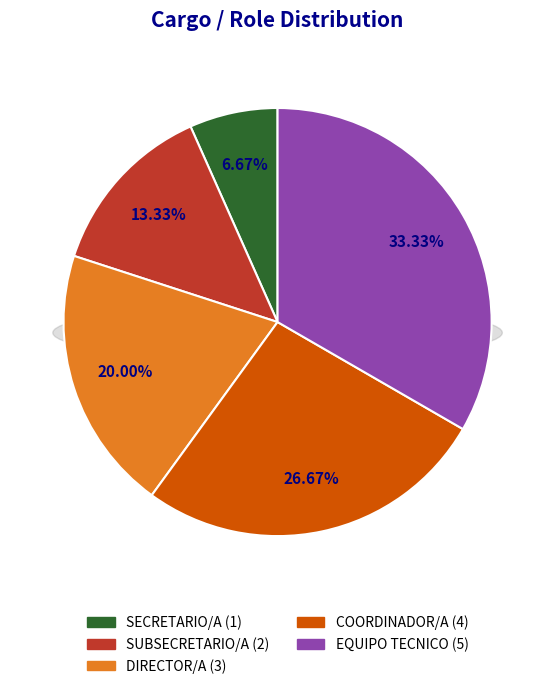

What percentage is NOT represented by SUBSECRETARIO/A?

86.7%